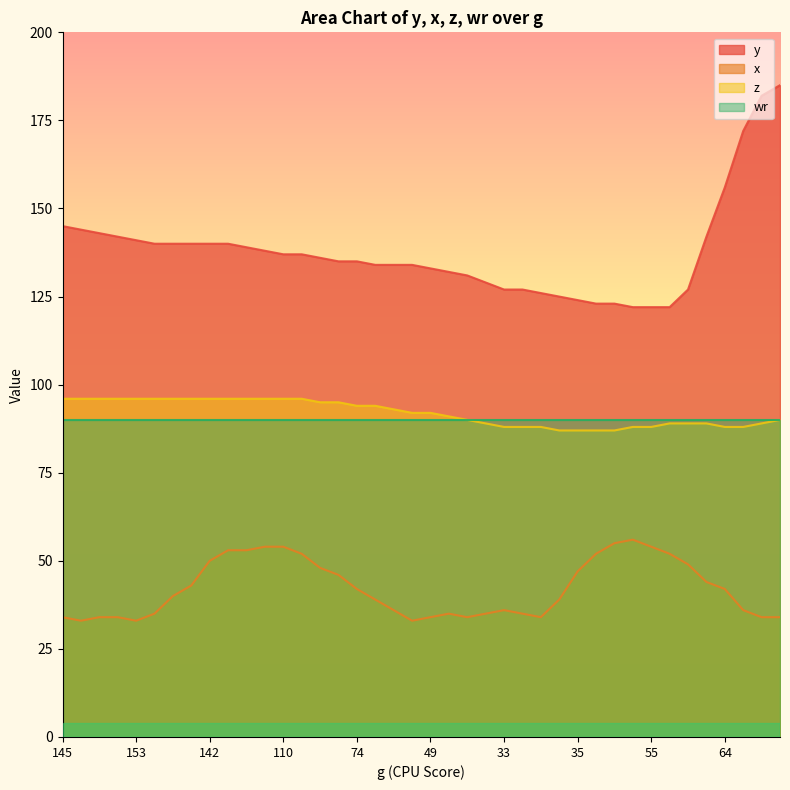

How many values in the z series are below 92?

19